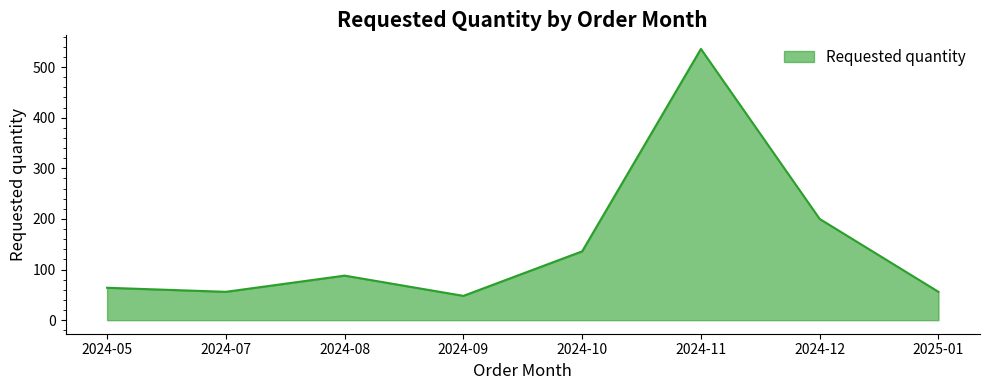

The value at 2024-07 is 56. True or false?

True